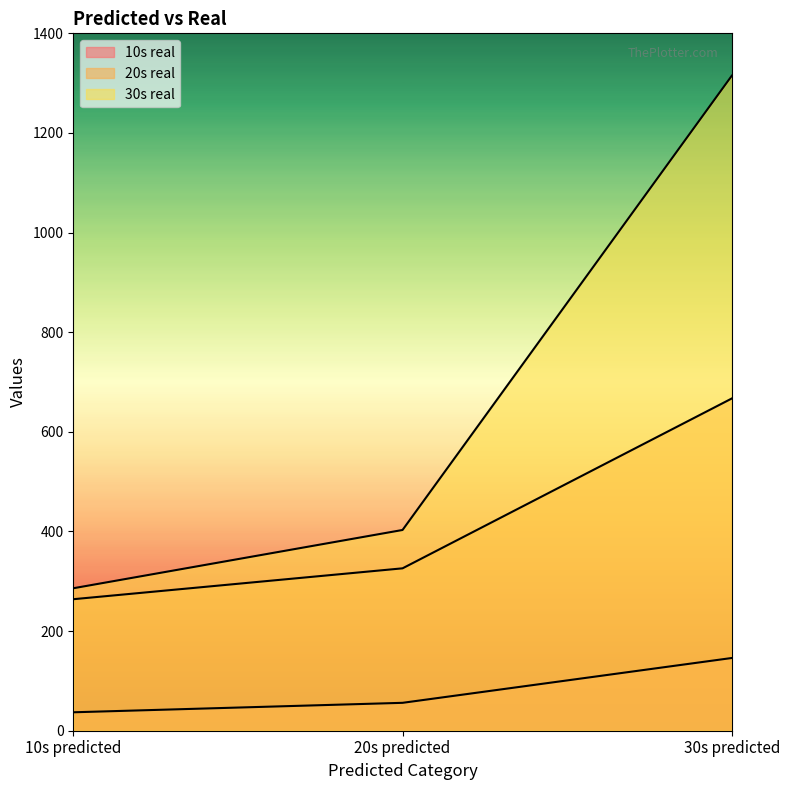

What are all the series names shown in the legend?

10s real, 20s real, 30s real